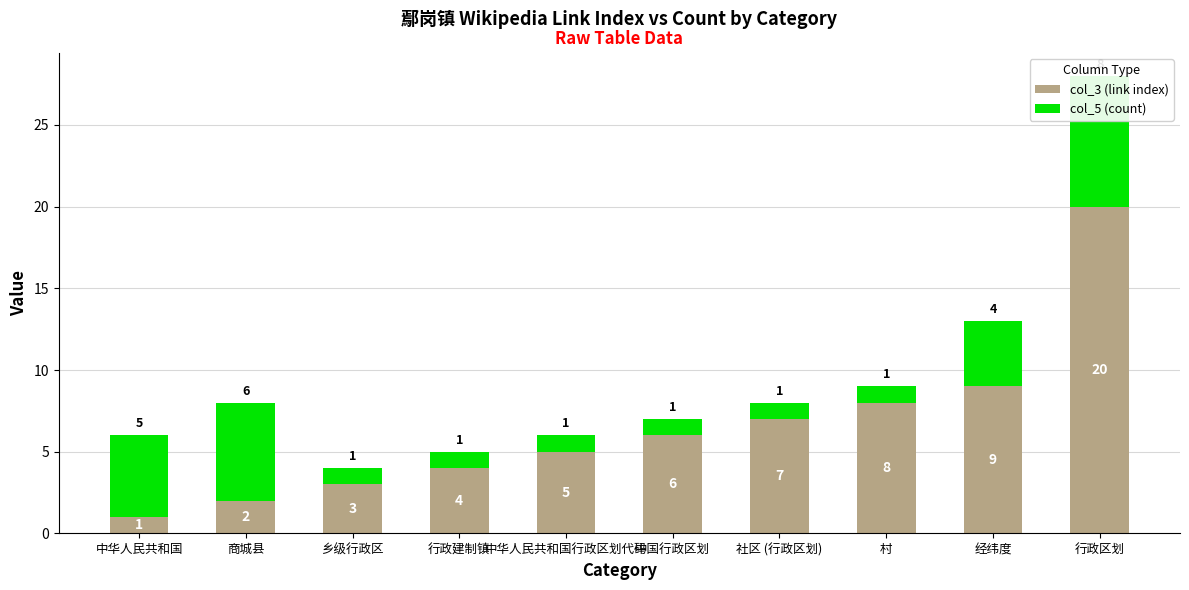

Between 中华人民共和国 and 乡级行政区, which series saw the biggest shift?

col_5 (count)